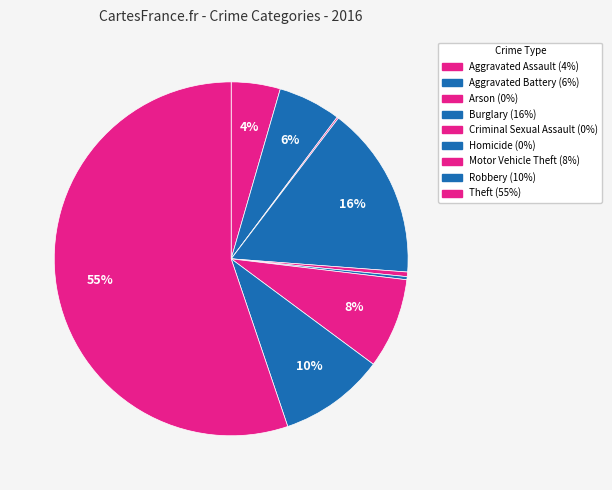

Which has a higher value, Burglary or Arson?

Burglary